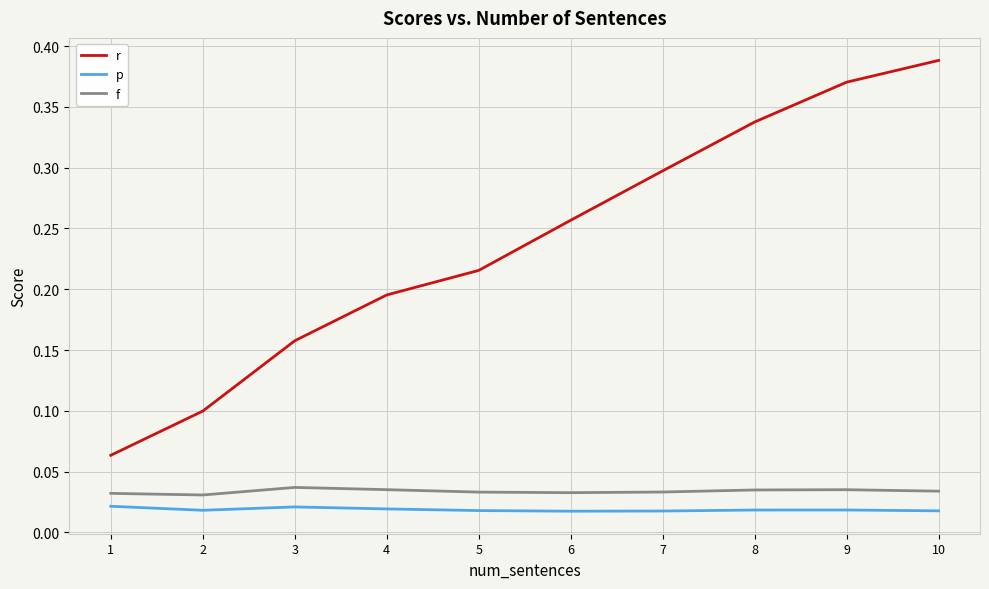

At which category does the chart reach its peak across all series?

10